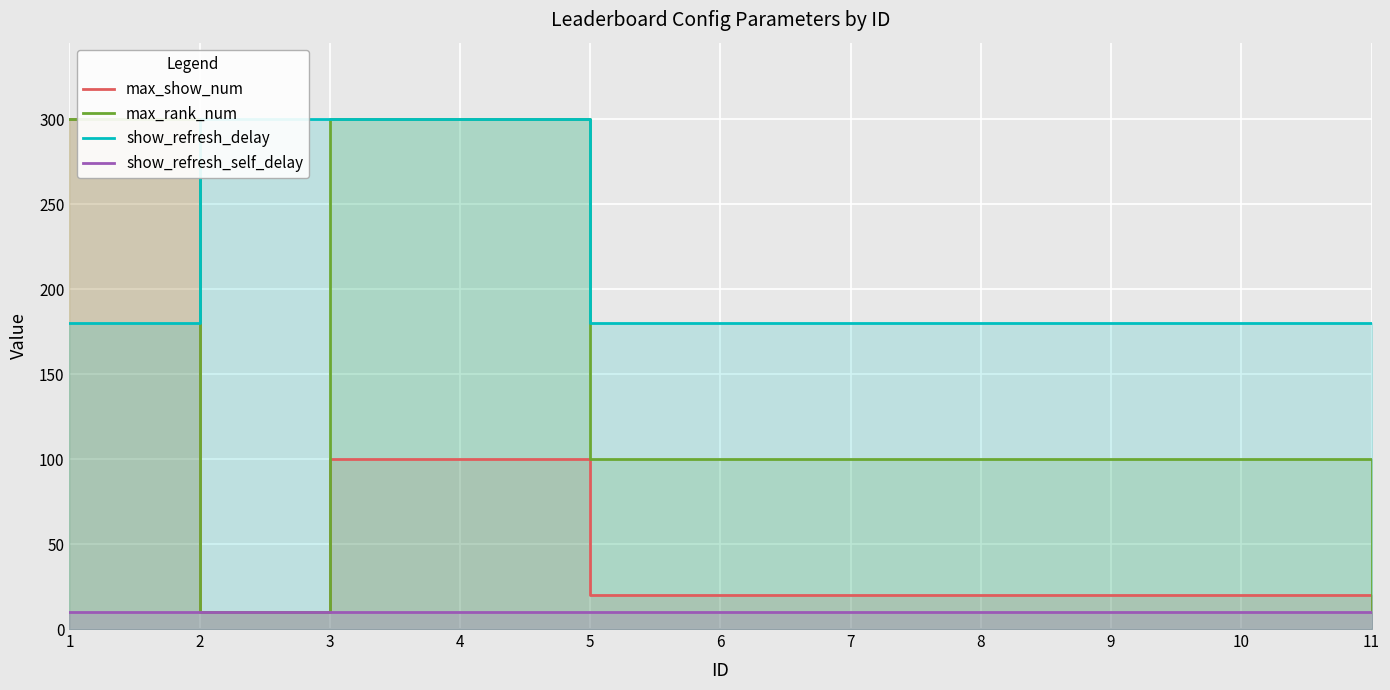

How many interior local valleys does the max_show_num series have?

1